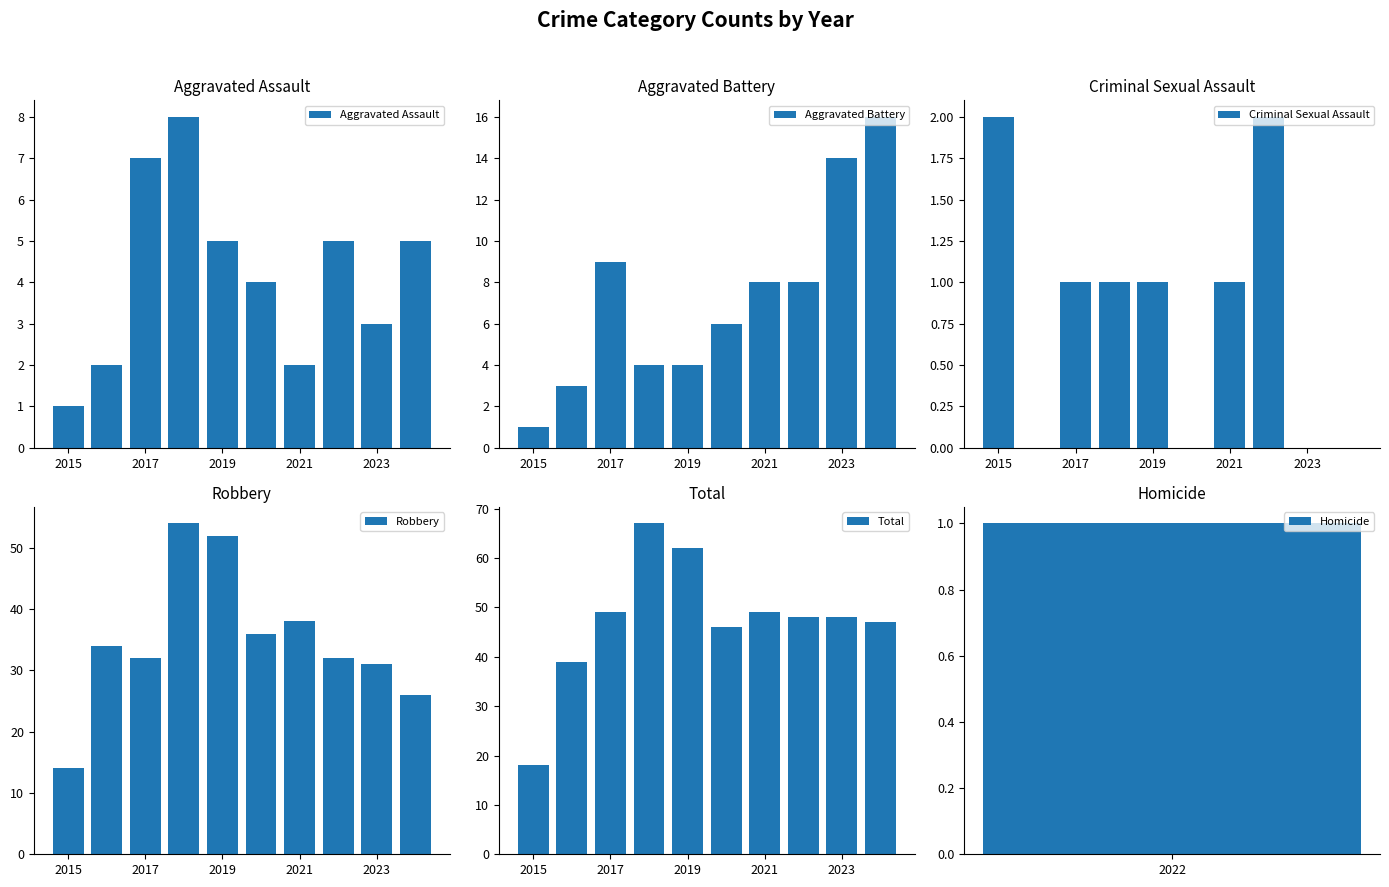

The Aggravated Assault series shows 1 at 2015. True or false?

True